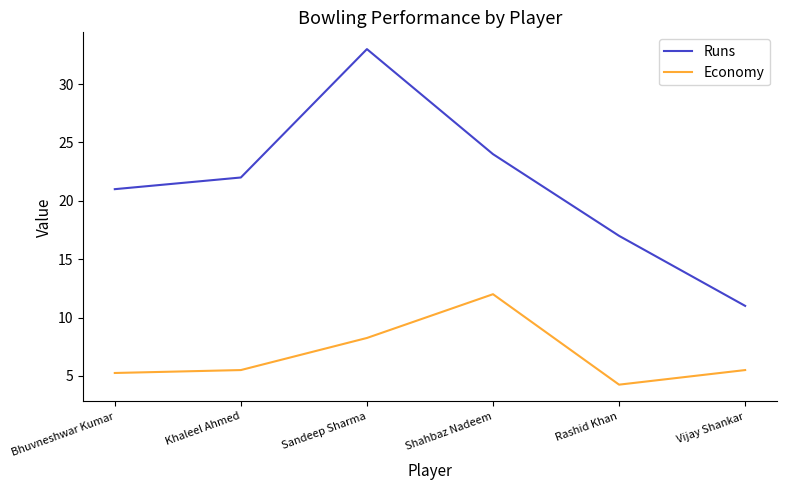

What position from the right is Vijay Shankar?

1